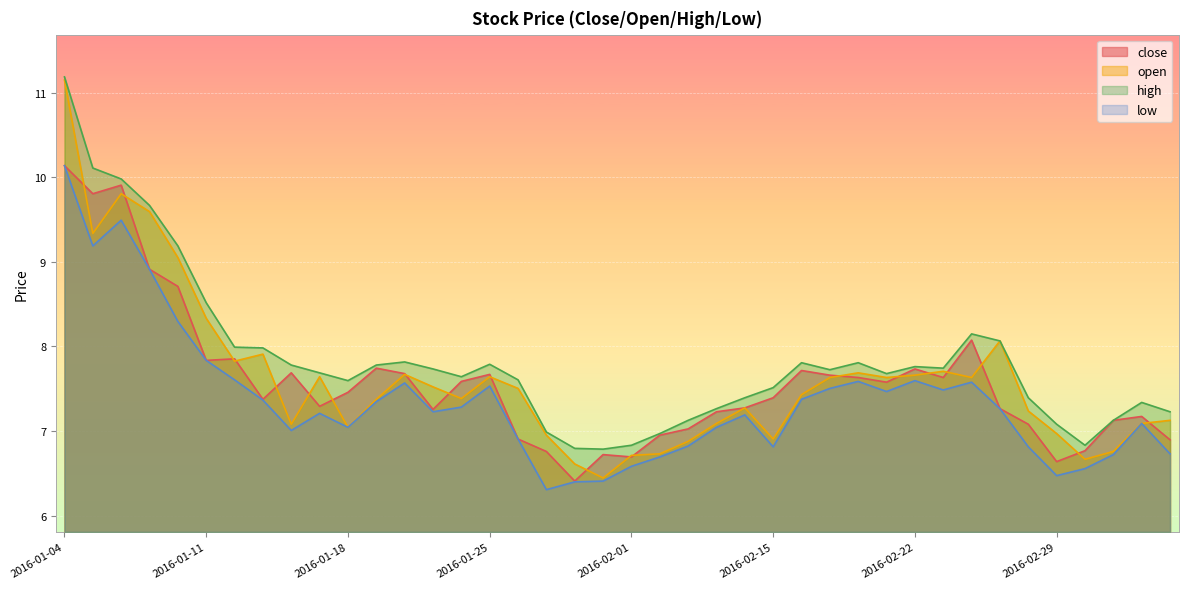

Which category has the lowest value across all series?

2016-01-27